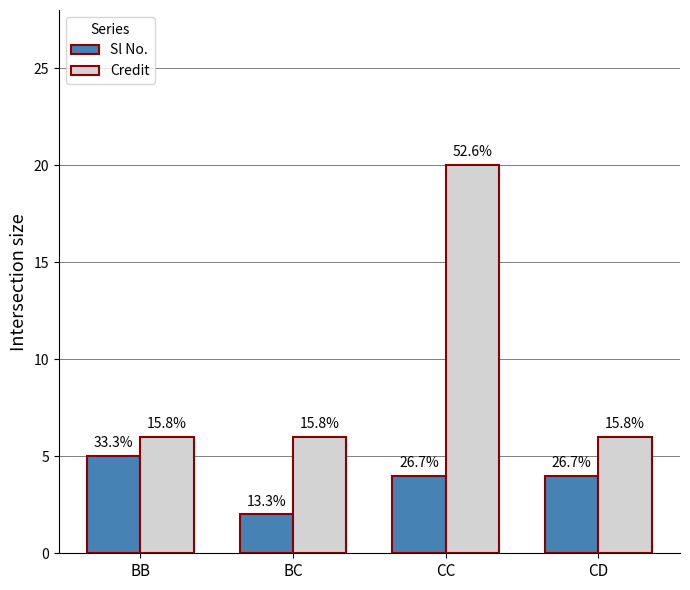

What are all the series names shown in the legend?

Sl No., Credit